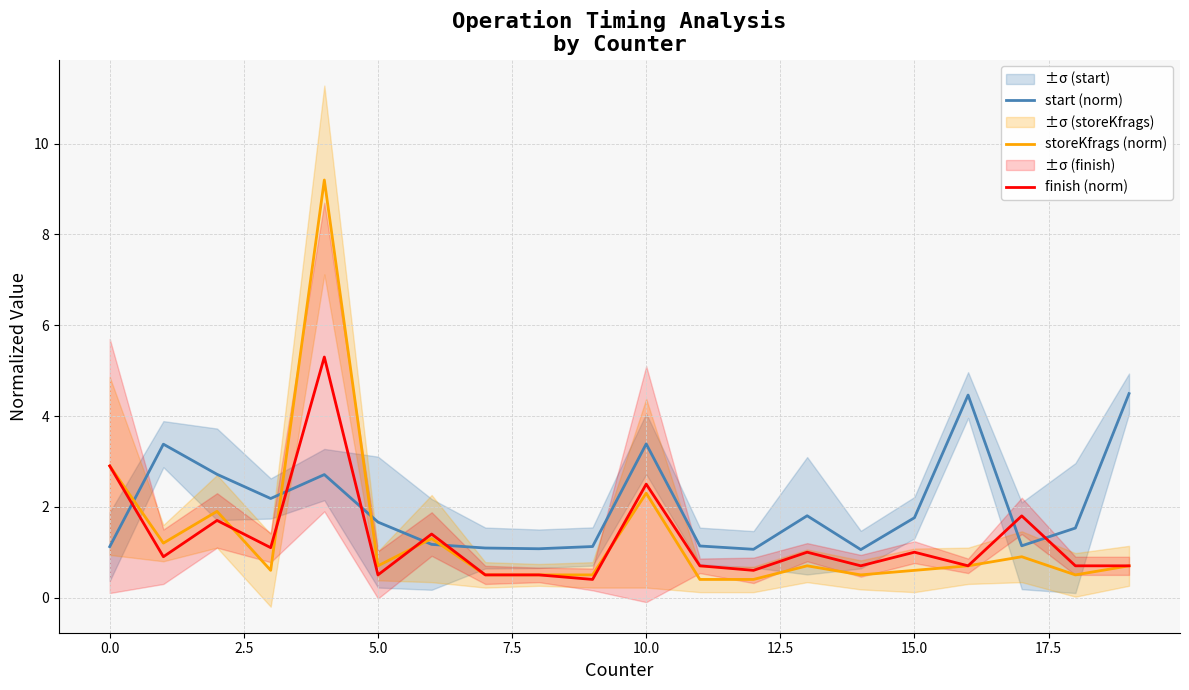

The value of storeKfrags (norm) at 10.0 is 1.4. True or false?

False